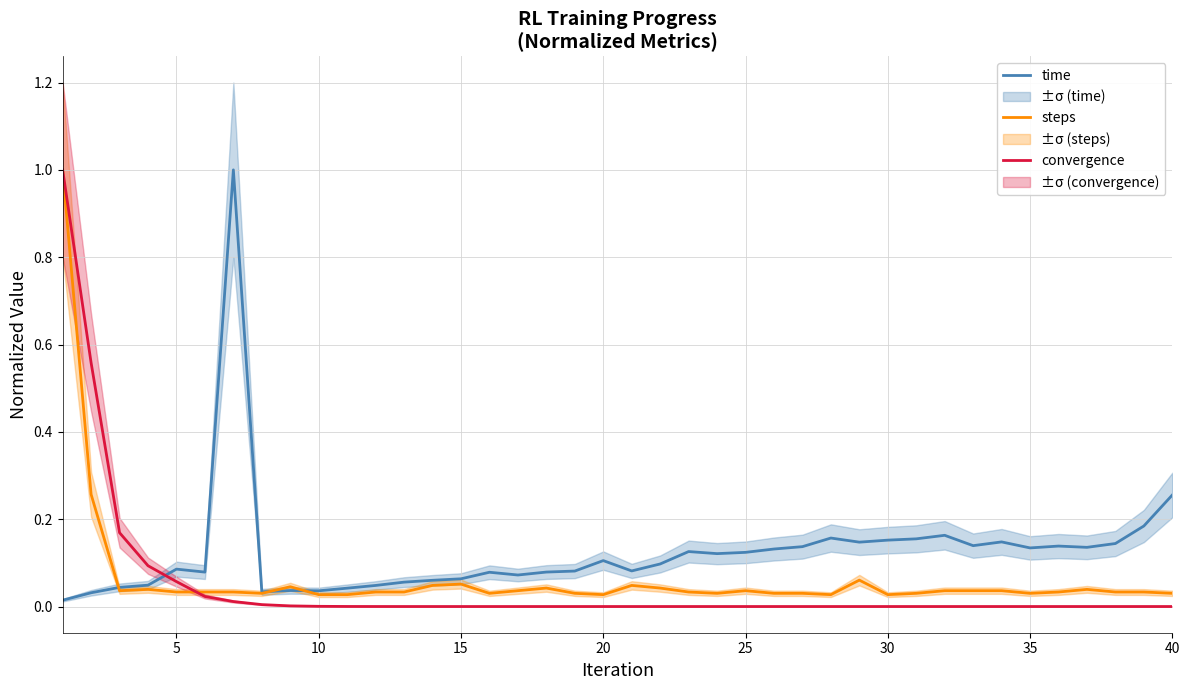

True or false: convergence and time intersect in this chart.

True